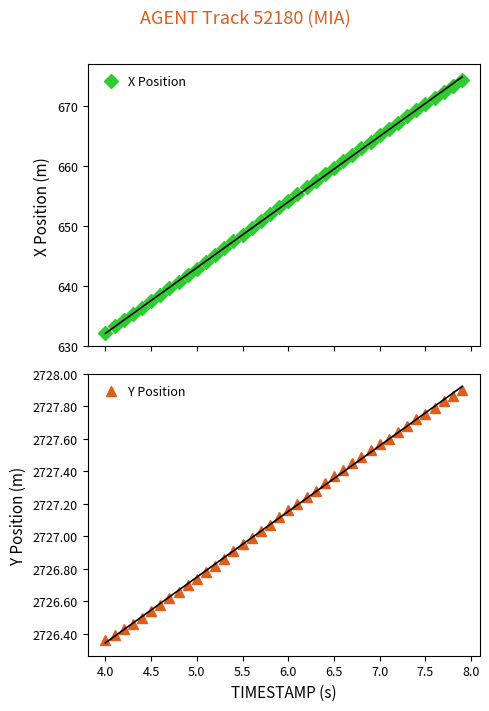

Does the chart have visible grid lines?

No